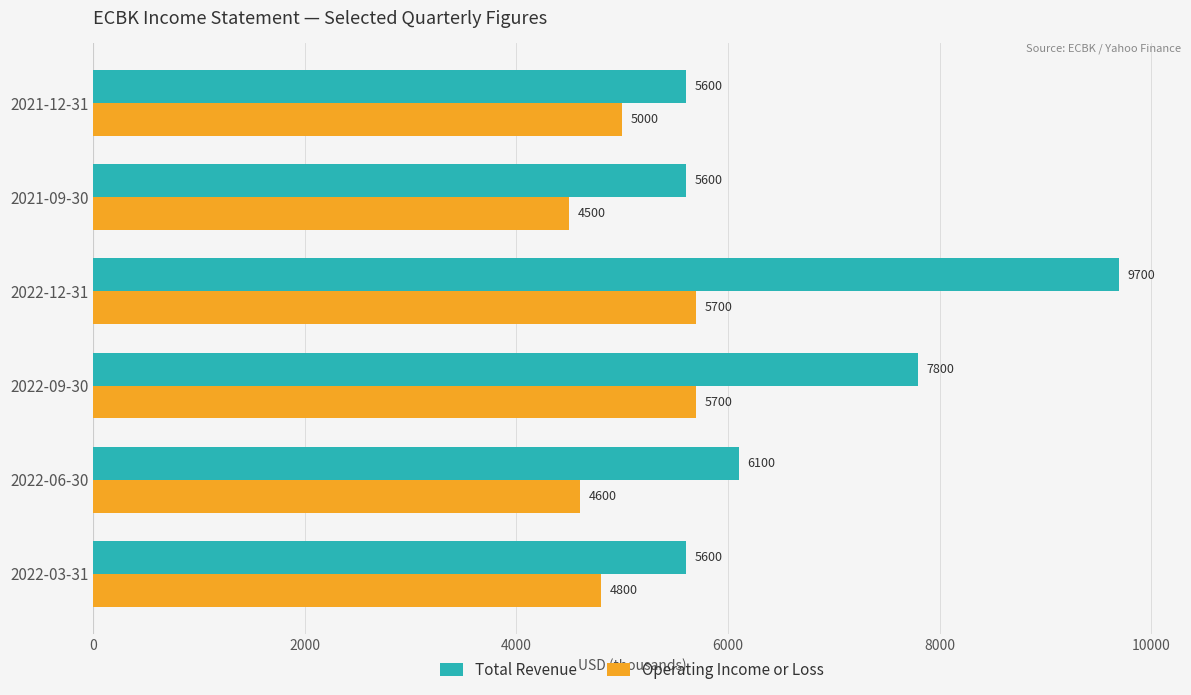

At how many categories does at least one series exceed 6446?

2